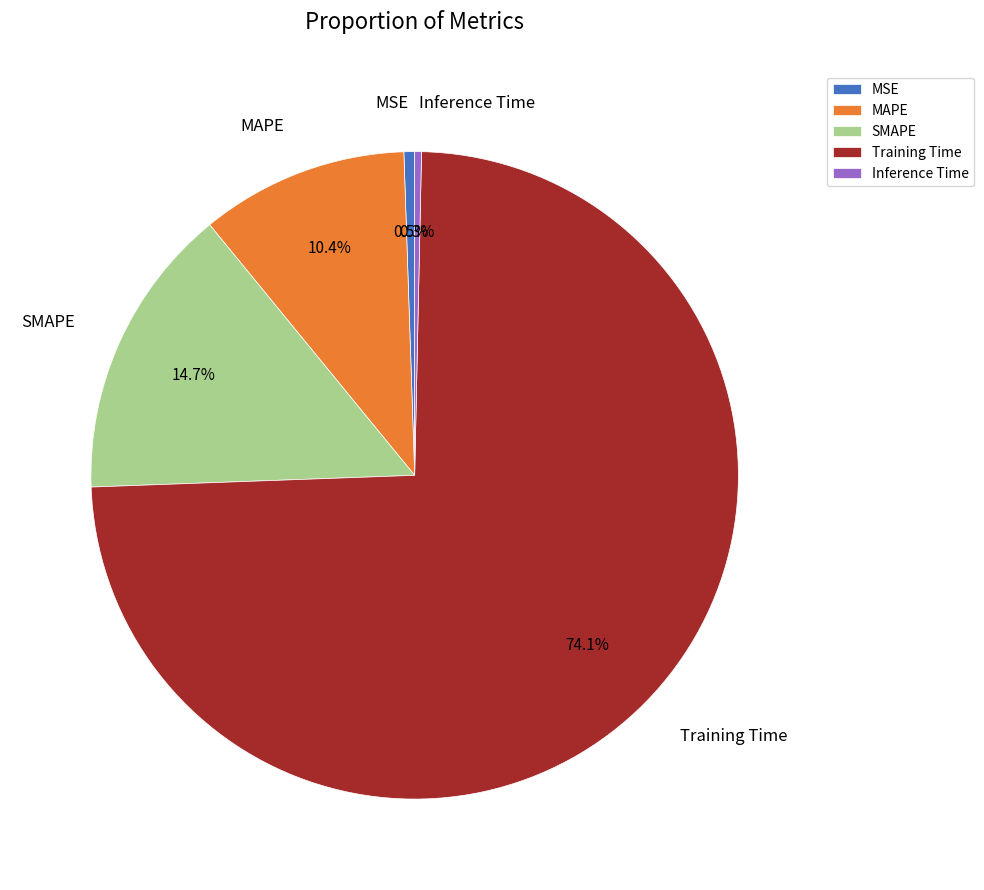

How many segments does this pie chart have?

5